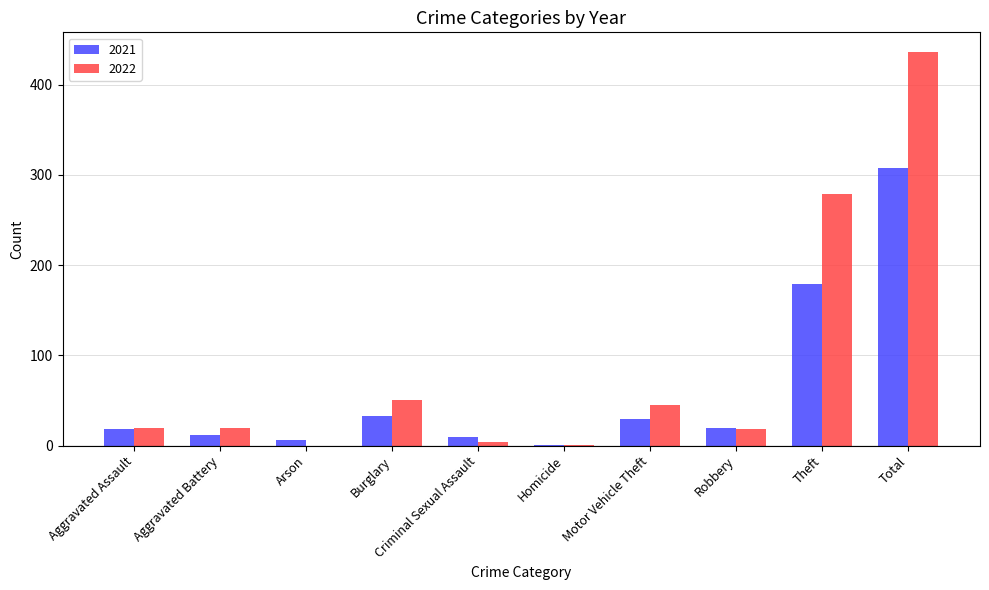

Is it true that 2022 equals 0 at Arson?

True